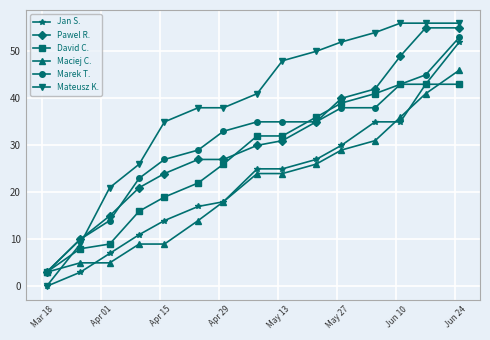

What is the maximum value for Jan S.?

52